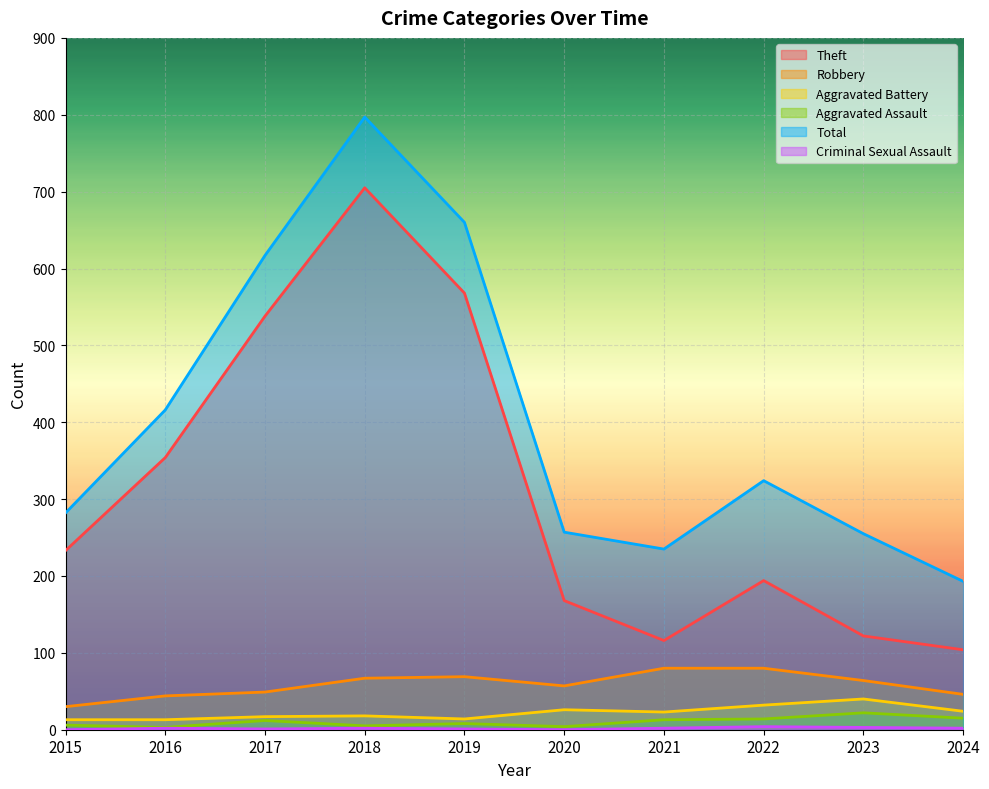

The value of Theft at 2021 is 116. True or false?

True